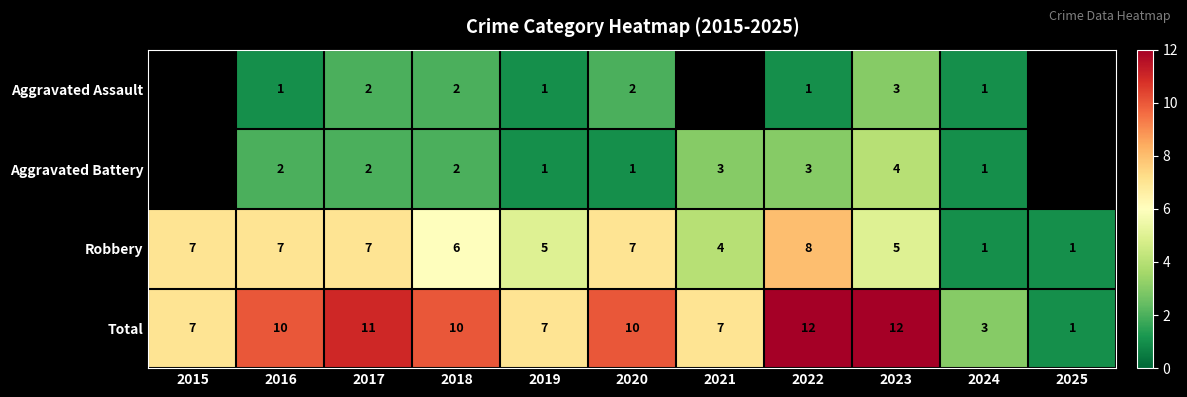

What is the difference between the maximum and minimum values in the Robbery series?

7